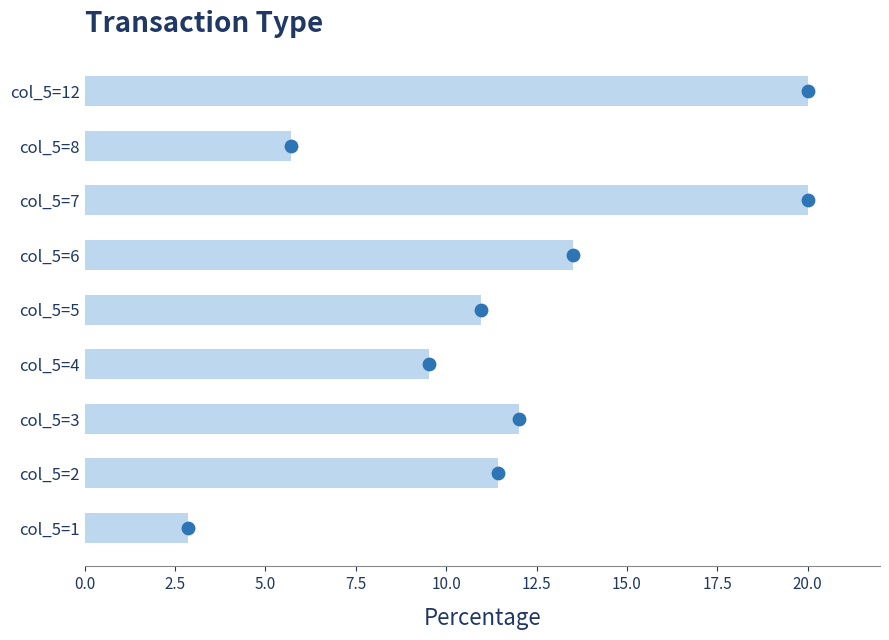

Which has a higher value, 2.5 or 5.0?

5.0